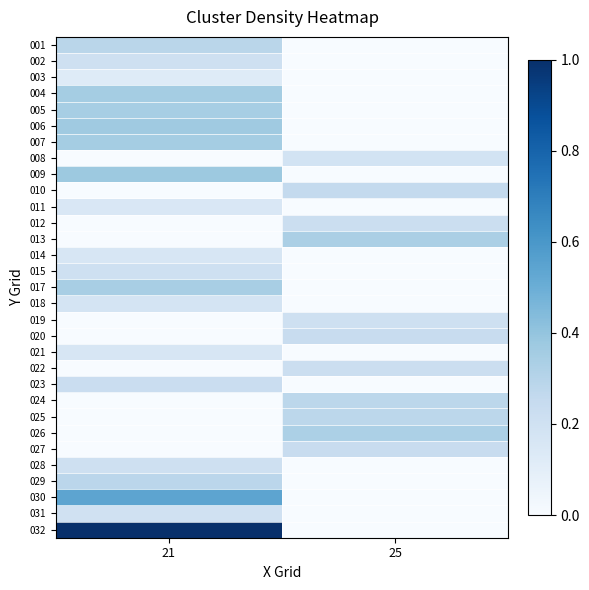

Reading left to right, list all the values displayed in this chart.

001: 21=0.3	25=0.0
002: 21=0.2	25=0.0
003: 21=0.1	25=0.0
004: 21=0.4	25=0.0
005: 21=0.3	25=0.0
006: 21=0.4	25=0.0
007: 21=0.4	25=0.0
008: 21=0.0	25=0.2
009: 21=0.4	25=0.0
010: 21=0.0	25=0.3
011: 21=0.1	25=0.0
012: 21=0.0	25=0.2
013: 21=0.0	25=0.3
014: 21=0.2	25=0.0
015: 21=0.2	25=0.0
017: 21=0.3	25=0.0
018: 21=0.2	25=0.0
019: 21=0.0	25=0.2
020: 21=0.0	25=0.2
021: 21=0.2	25=0.0
022: 21=0.0	25=0.2
023: 21=0.2	25=0.0
024: 21=0.0	25=0.3
025: 21=0.0	25=0.3
026: 21=0.0	25=0.3
027: 21=0.0	25=0.2
028: 21=0.2	25=0.0
029: 21=0.3	25=0.0
030: 21=0.5	25=0.0
031: 21=0.2	25=0.0
032: 21=1.0	25=0.0